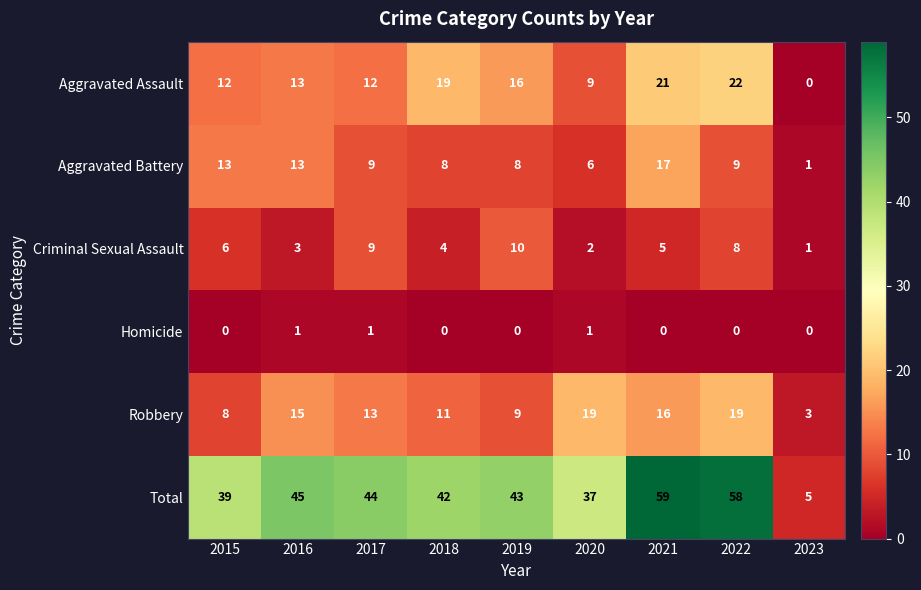

At which label does Total first exceed 43?

2016